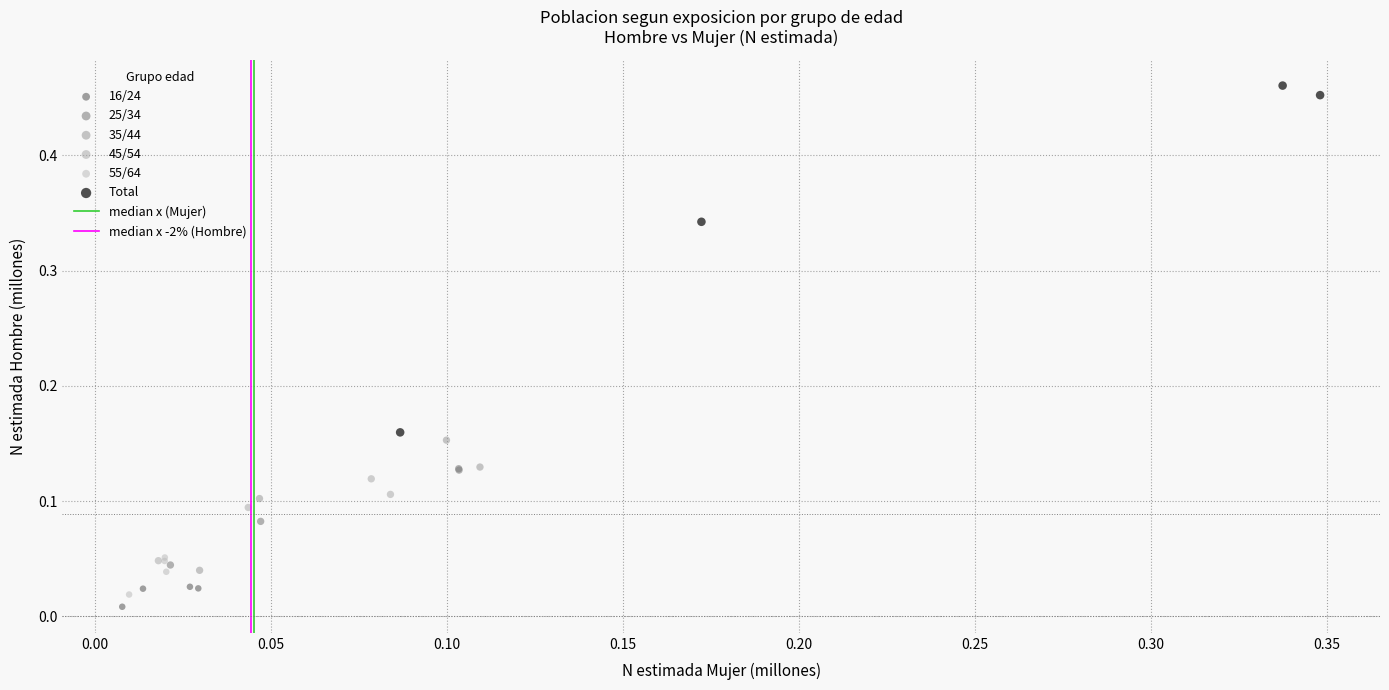

Which series reaches the maximum Y coordinate?

Total